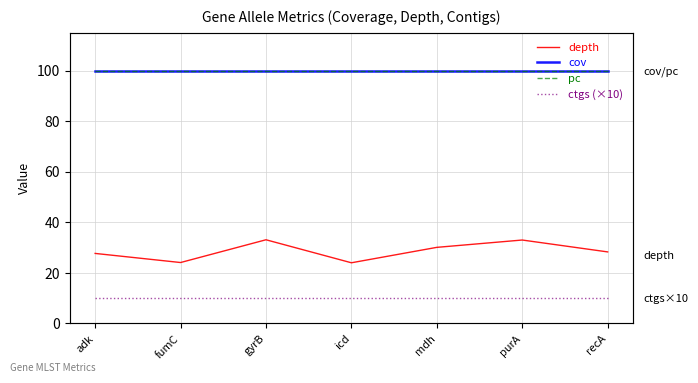

What is the label of the 7th point from the right?

adk